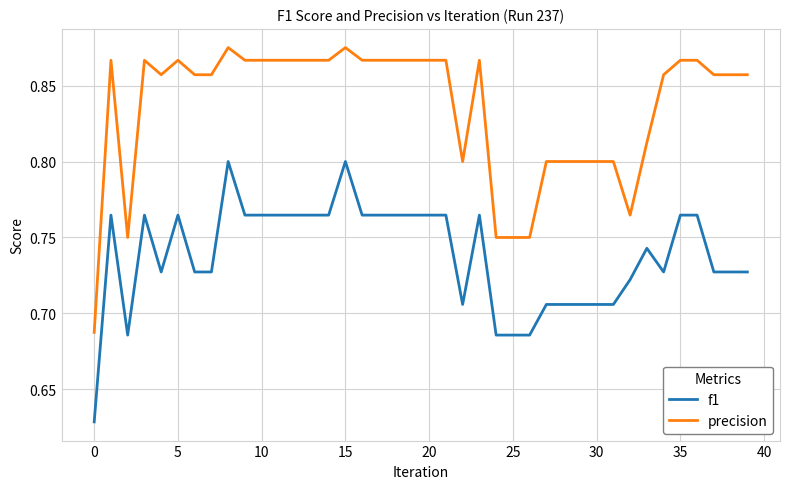

Which series has the largest total across all categories?

precision